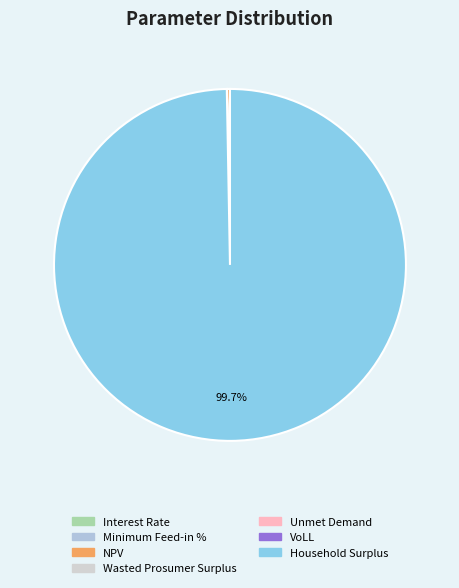

Is there any slice that represents more than half of the pie?

Yes